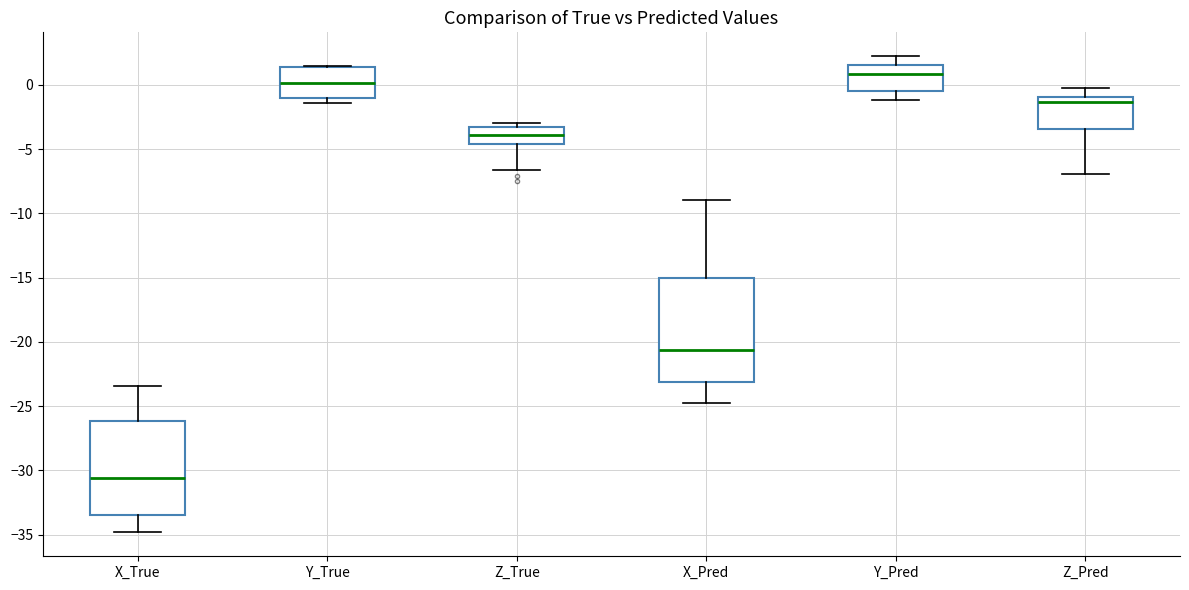

Which box has the lowest median line?

X_True